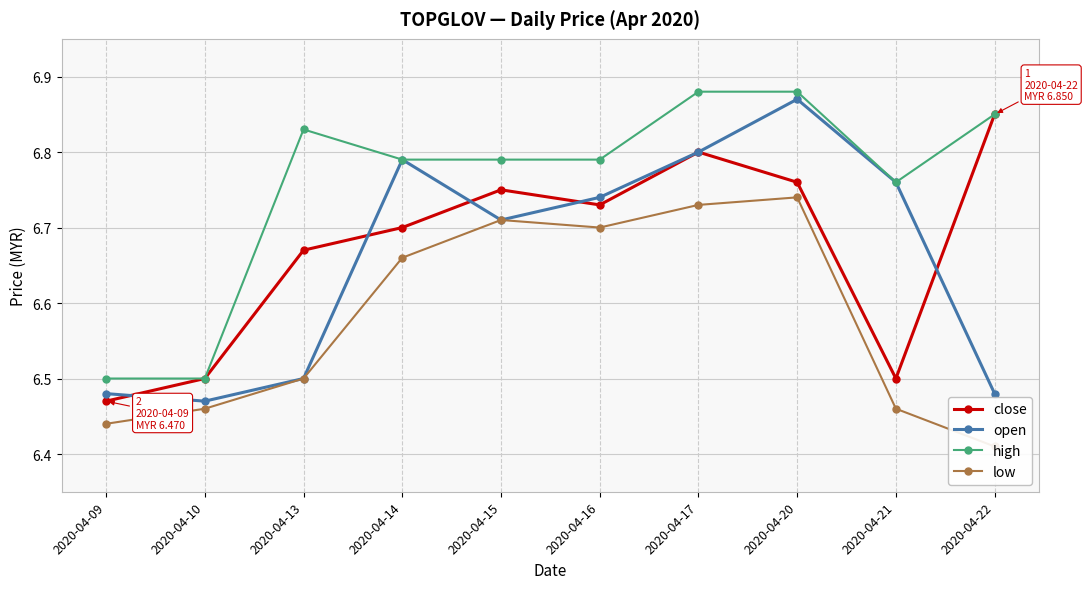

How many distinct data groups are displayed?

4